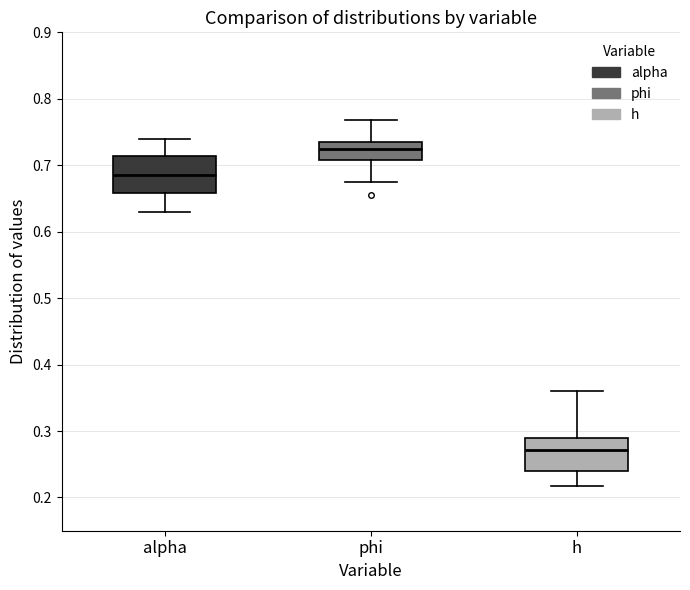

Reading left to right, read every box against the y-axis: the position of its median line, the range the box covers, and the ends of its whiskers. The values are not printed on the chart, so give them approximately, as read against the axis.

alpha: median 0.69, box 0.66 to 0.71, whiskers 0.63 to 0.74
phi: median 0.72, box 0.71 to 0.74, whiskers 0.67 to 0.77
h: median 0.27, box 0.24 to 0.29, whiskers 0.22 to 0.36